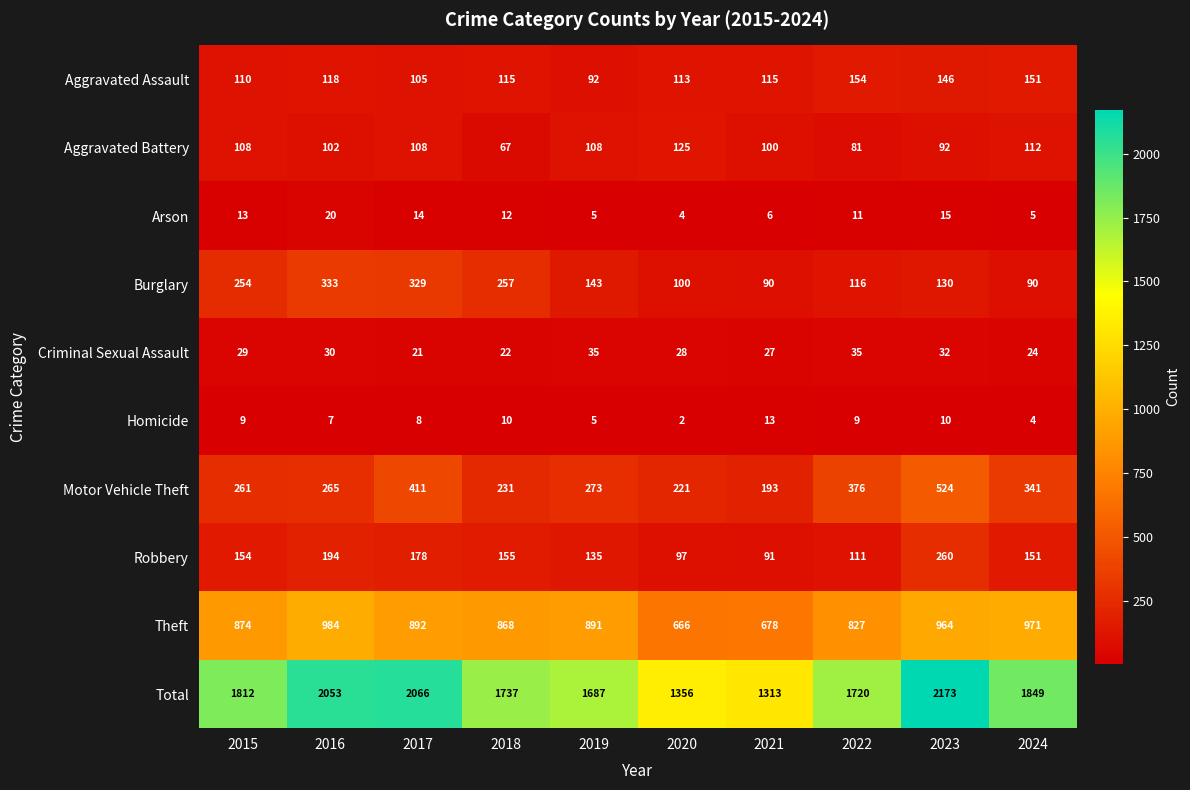

How many data points in Homicide are less than 9?

5